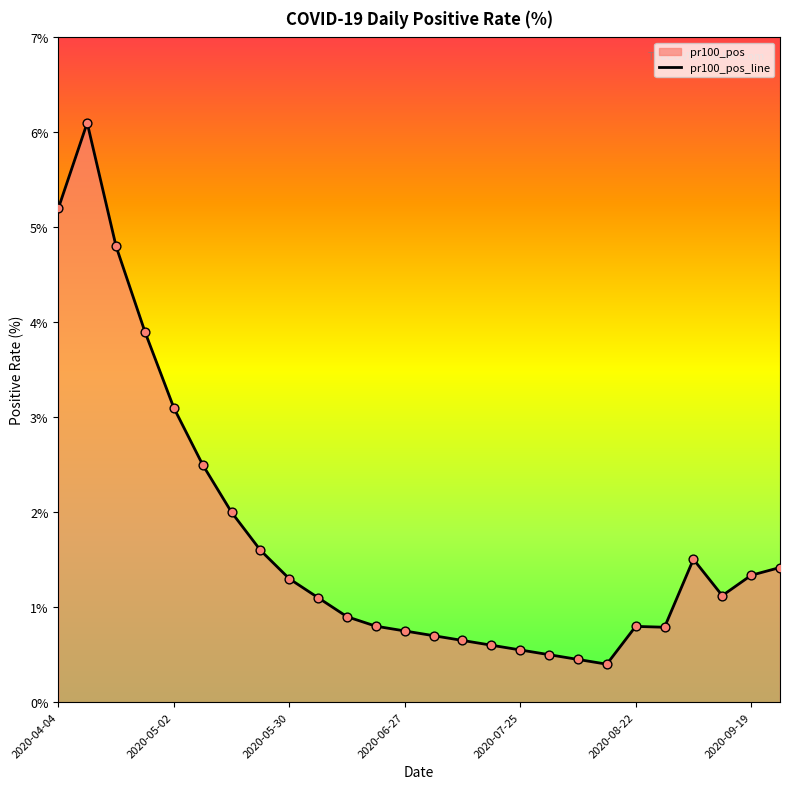

Which has a higher value, 10 or 17?

10